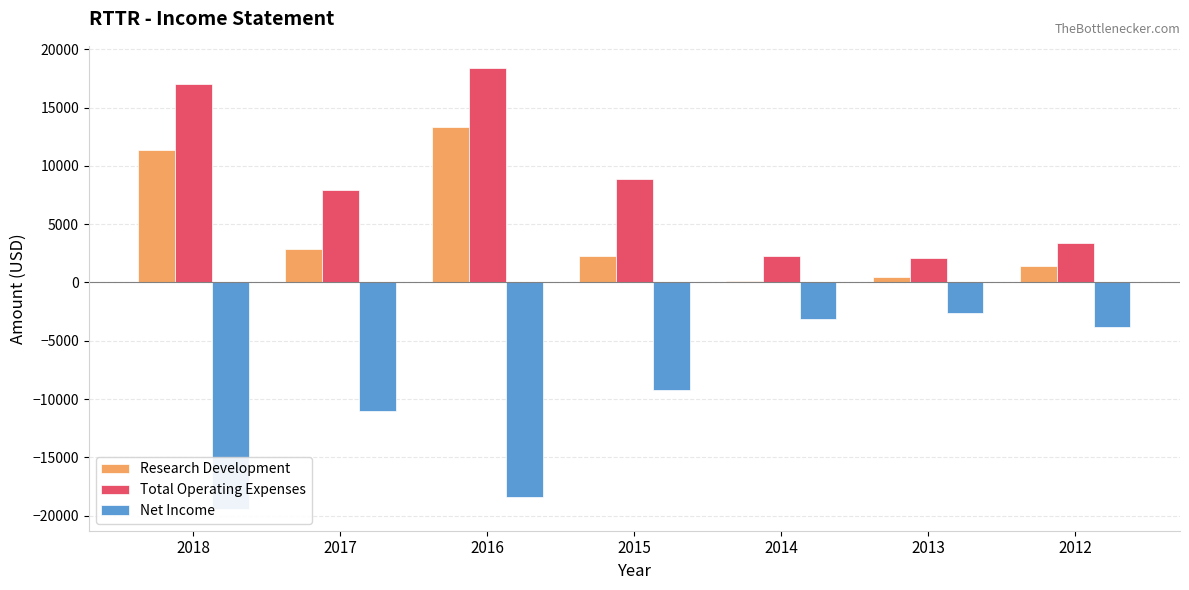

Between 2017 and 2013, which is larger?

2017